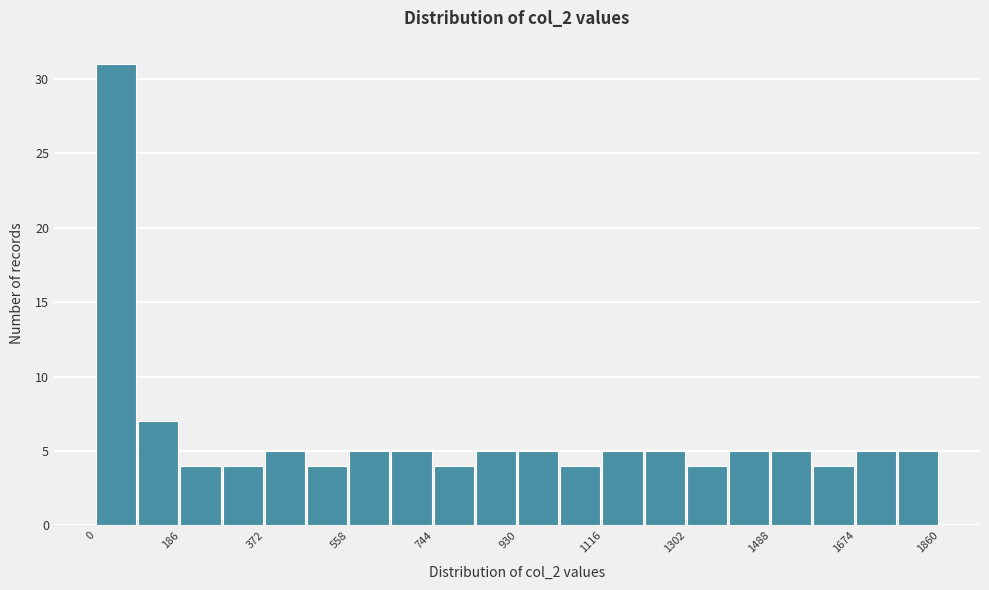

Which range on the x-axis has the tallest bar?

0 to 100